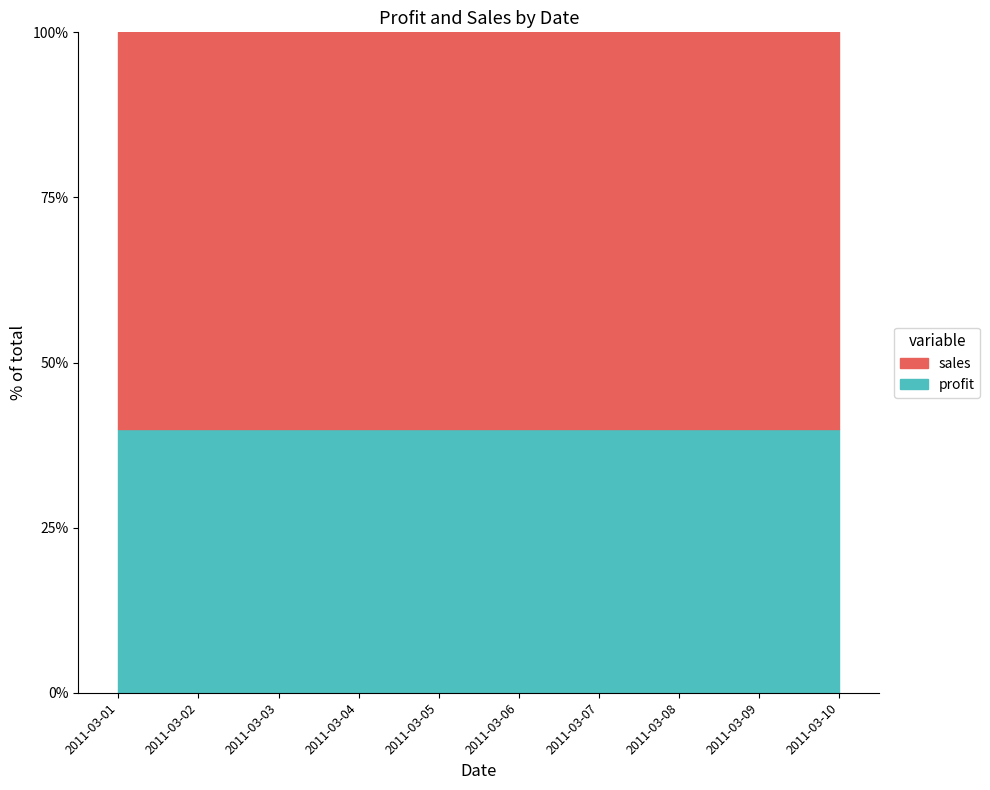

At which label is profit closest to 200?

2011-03-01